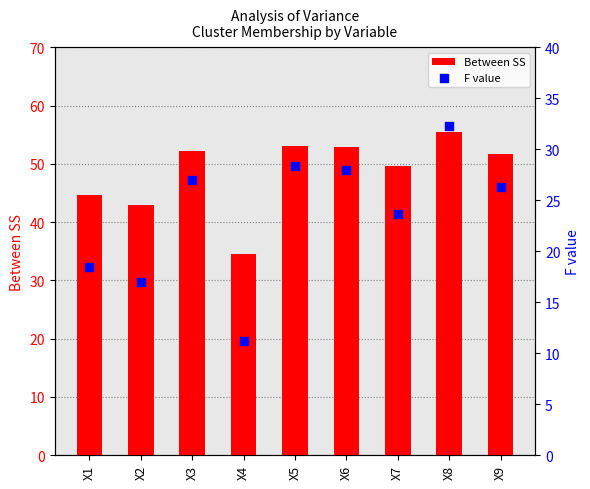

At which category is the sum across all series the highest?

X8